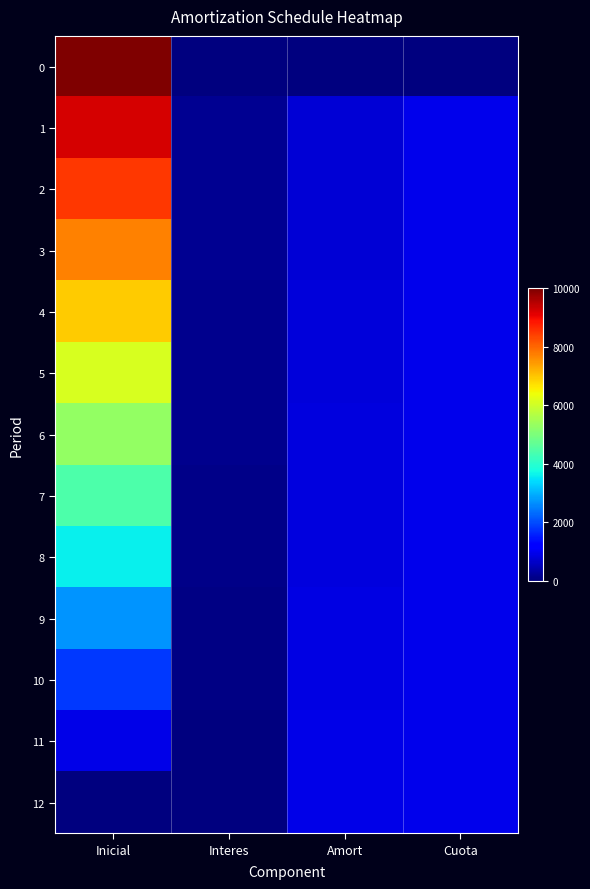

What is the difference between the highest and lowest values at Cuota?

942.7